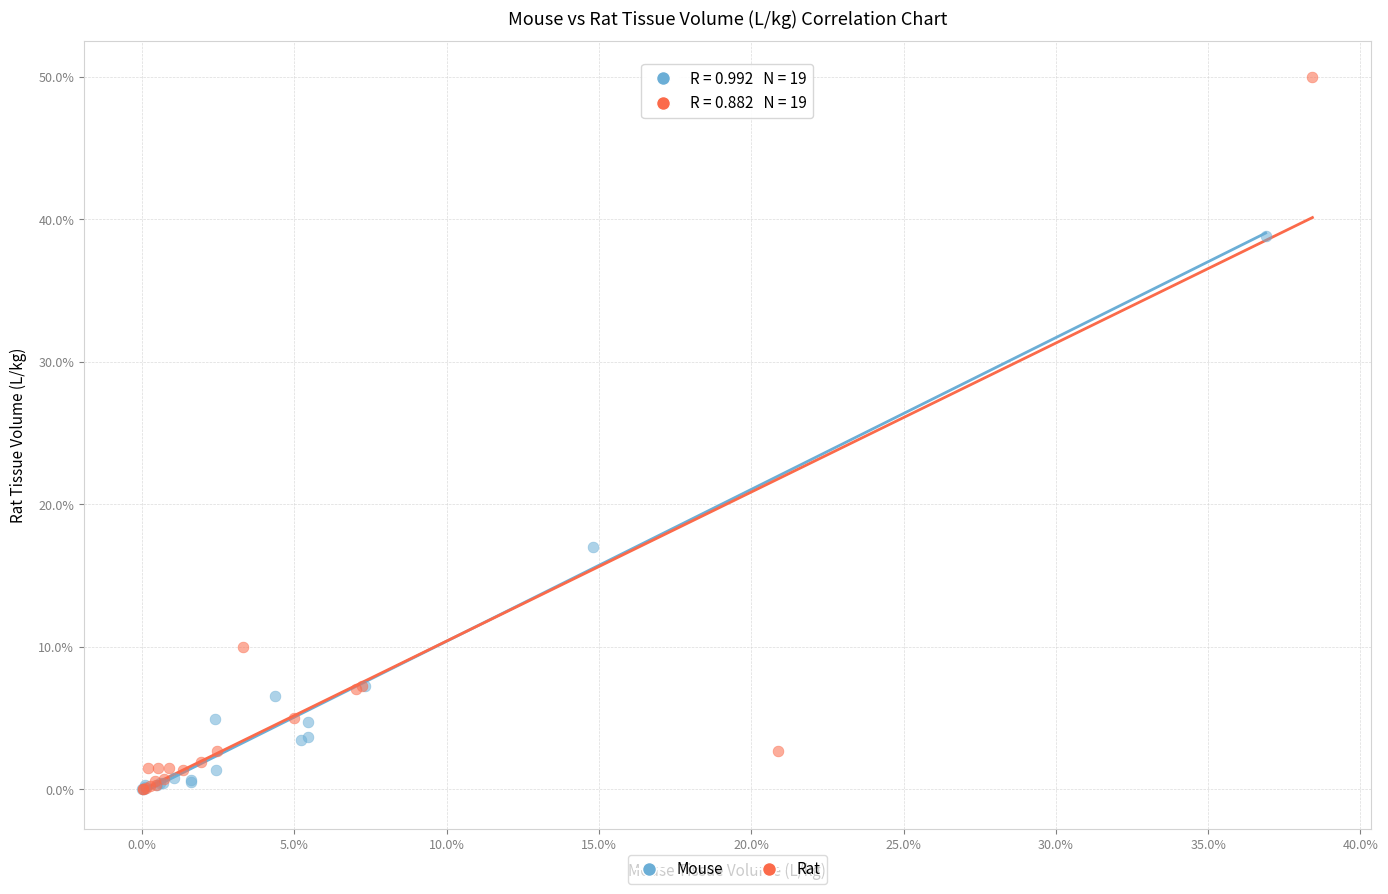

Which series reaches the maximum Y coordinate?

Rat